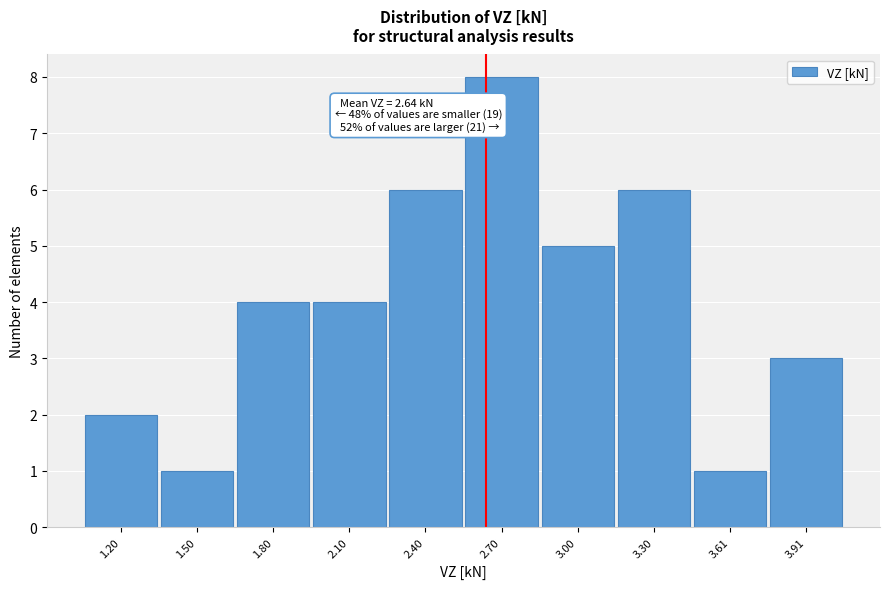

Over which range of the x-axis is the bar tallest?

2.55 to 2.85